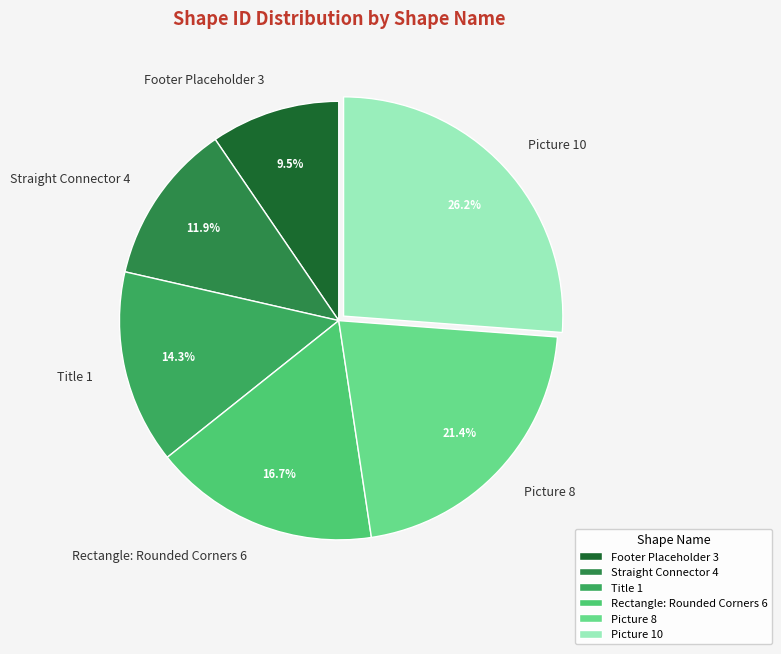

To the nearest percent, what is the combined percentage of Title 1 and Rectangle: Rounded Corners 6?

31%